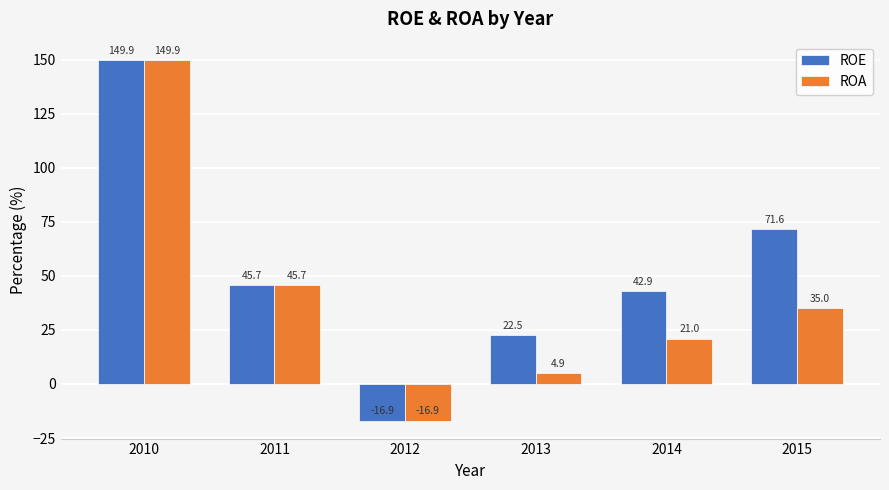

What is the minimum value shown in the chart?

-16.9